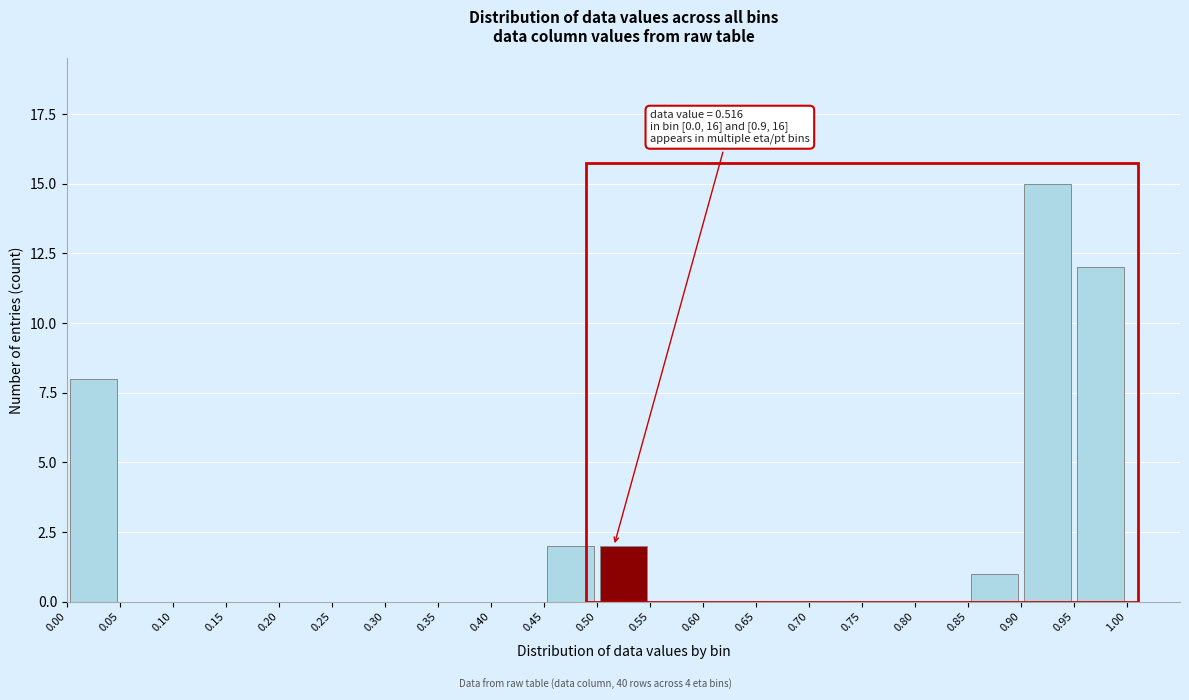

Which range on the x-axis has the tallest bar?

0.90 to 0.95